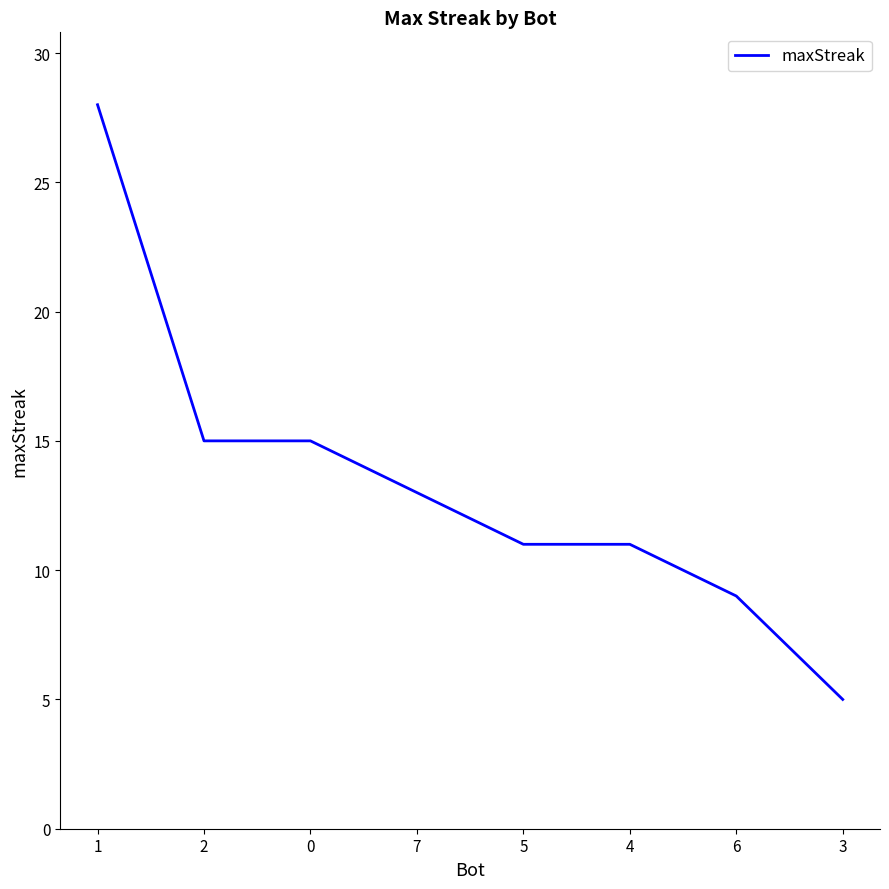

What is the sum of all values?

107